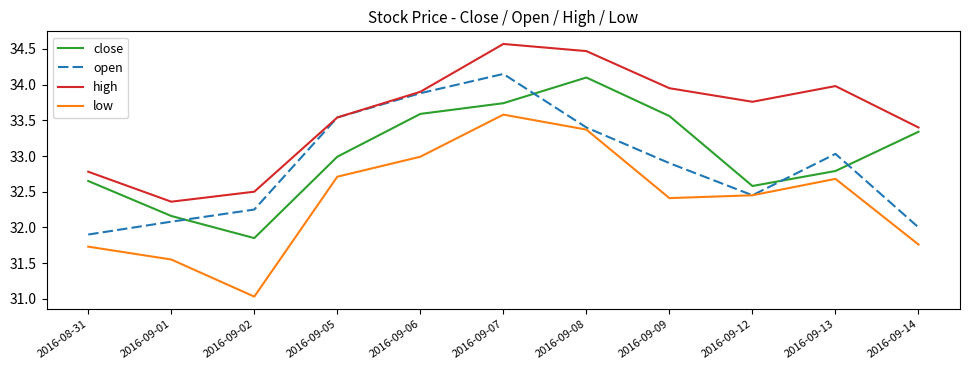

What is the difference between the highest and lowest values at 2016-09-14?

1.6